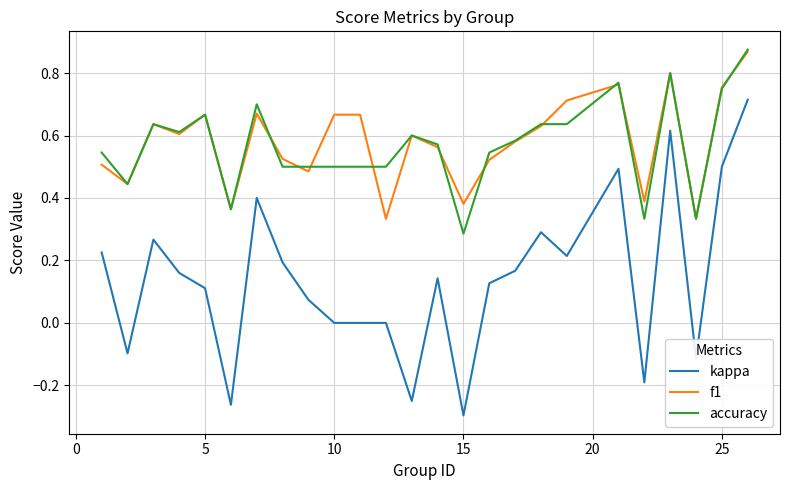

Which series has the largest range (max minus min)?

kappa